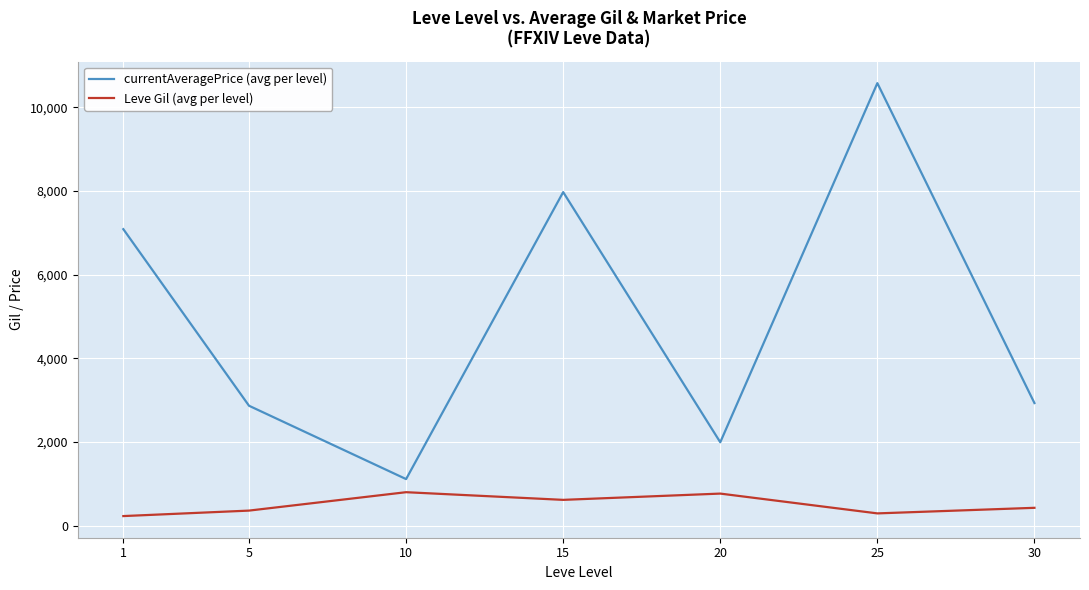

Rank the series by their maximum value, from highest to lowest.

currentAveragePrice (avg per level), Leve Gil (avg per level)